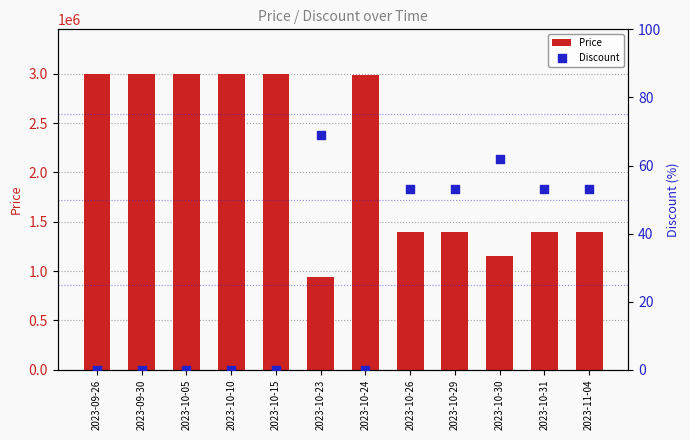

Is the value of Discount at 2023-09-26 greater than the value of Price at 2023-10-15?

No